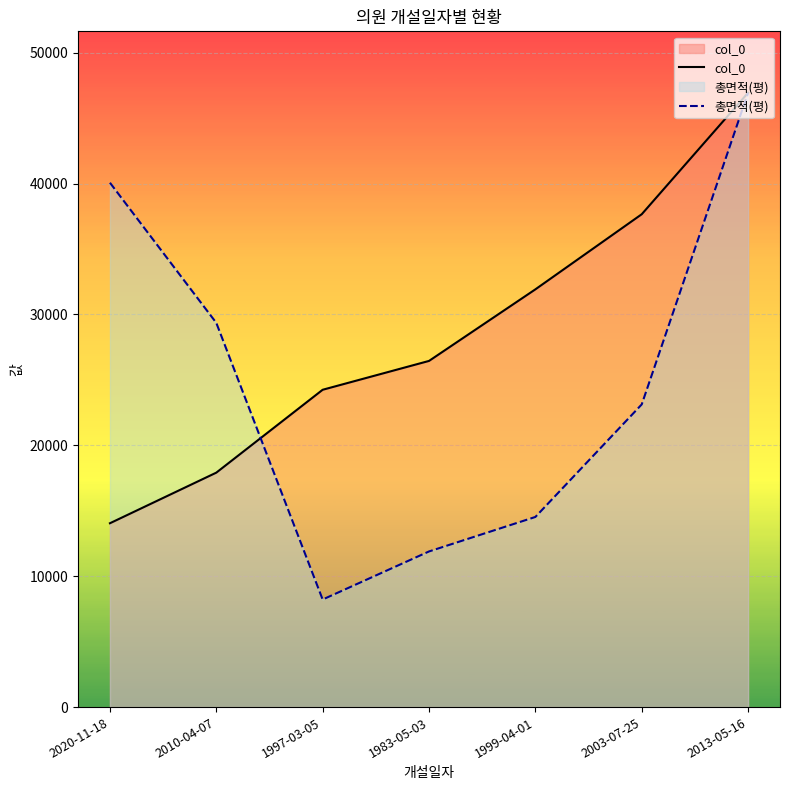

List the series in order of their overall mean, highest first.

col_0, 총면적(평)